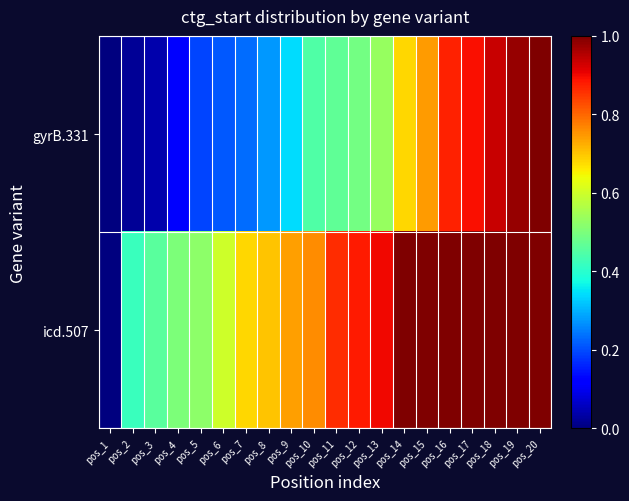

Reading left to right, list all the values displayed in this chart.

gyrB.331: pos_1=0.0	pos_2=0.0	pos_3=0.0	pos_4=0.1	pos_5=0.2	pos_6=0.2	pos_7=0.2	pos_8=0.3	pos_9=0.3	pos_10=0.4	pos_11=0.5	pos_12=0.5	pos_13=0.5	pos_14=0.7	pos_15=0.7	pos_16=0.9	pos_17=0.9	pos_18=0.9	pos_19=1.0	pos_20=1.0
icd.507: pos_1=0.0	pos_2=0.4	pos_3=0.5	pos_4=0.5	pos_5=0.5	pos_6=0.6	pos_7=0.7	pos_8=0.7	pos_9=0.7	pos_10=0.8	pos_11=0.9	pos_12=0.9	pos_13=0.9	pos_14=1.0	pos_15=1.0	pos_16=1.0	pos_17=1.0	pos_18=1.0	pos_19=1.0	pos_20=1.0